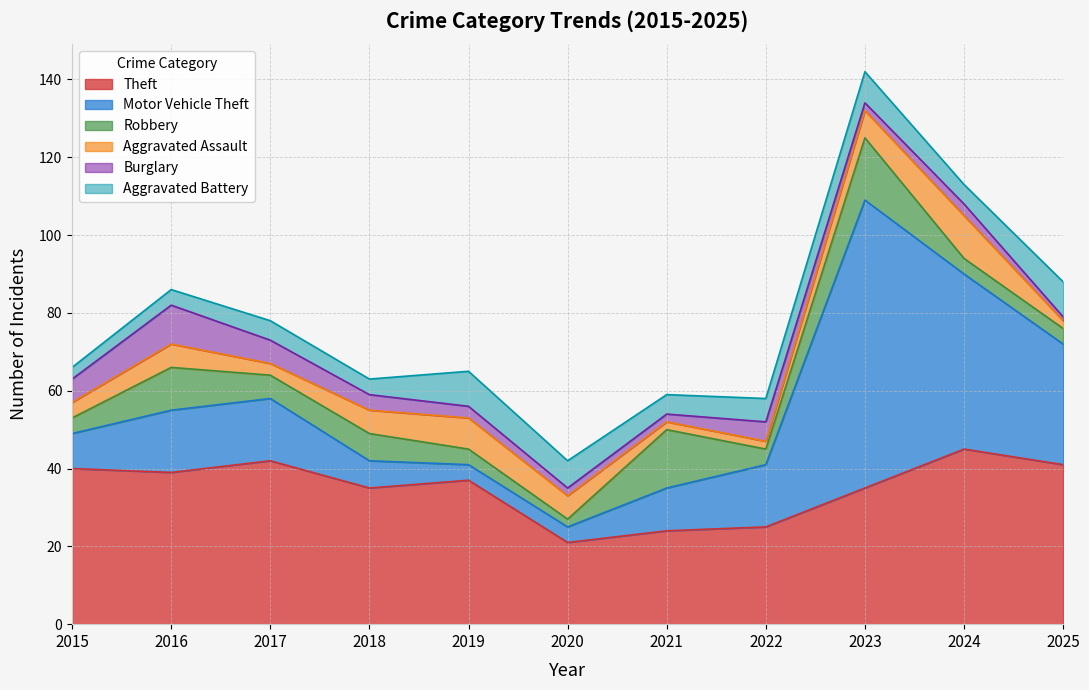

Which series has the largest total across all categories?

Theft